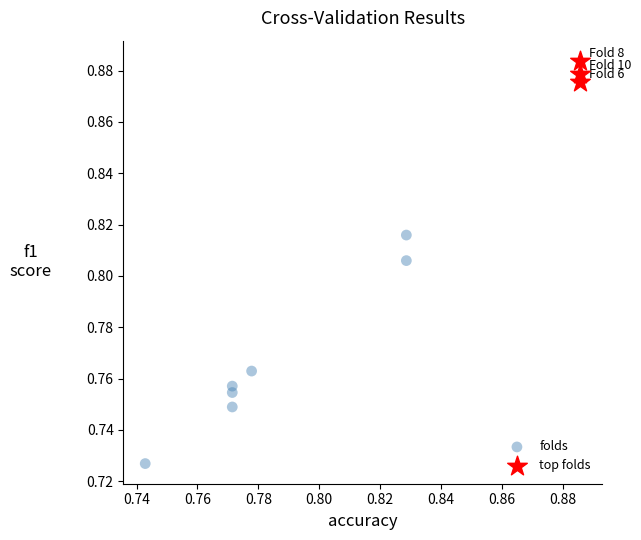

Which series reaches the maximum Y coordinate?

top folds